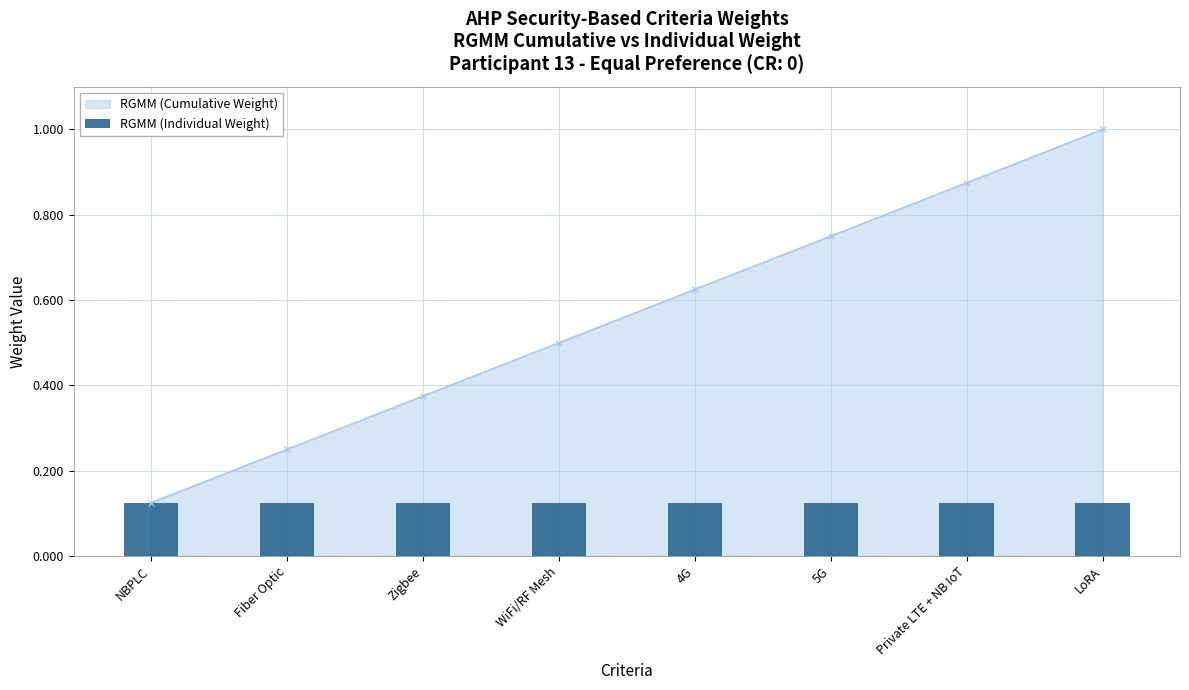

Which label corresponds to the largest value in the chart?

LoRA